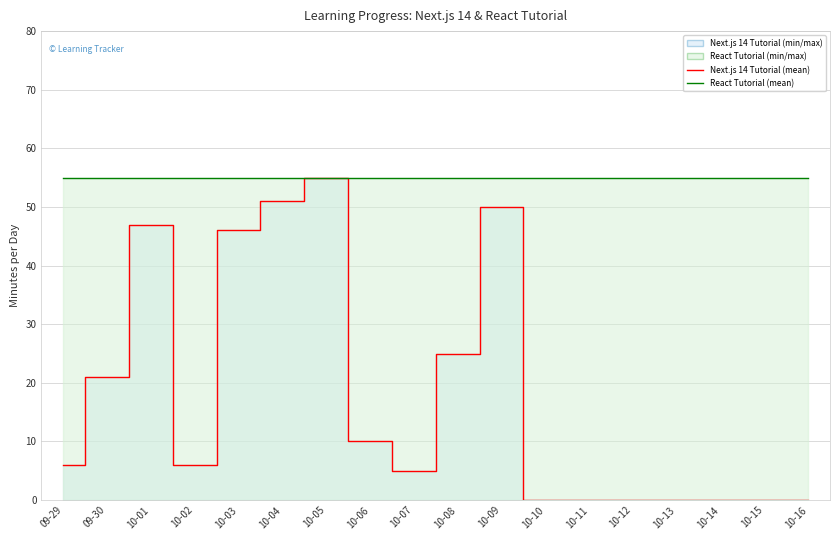

Is the value of Next.js 14 Tutorial (min/day) (line) at 10-07 greater than the value of React Tutorial for Beginners (min/day) (line) at 10-12?

No